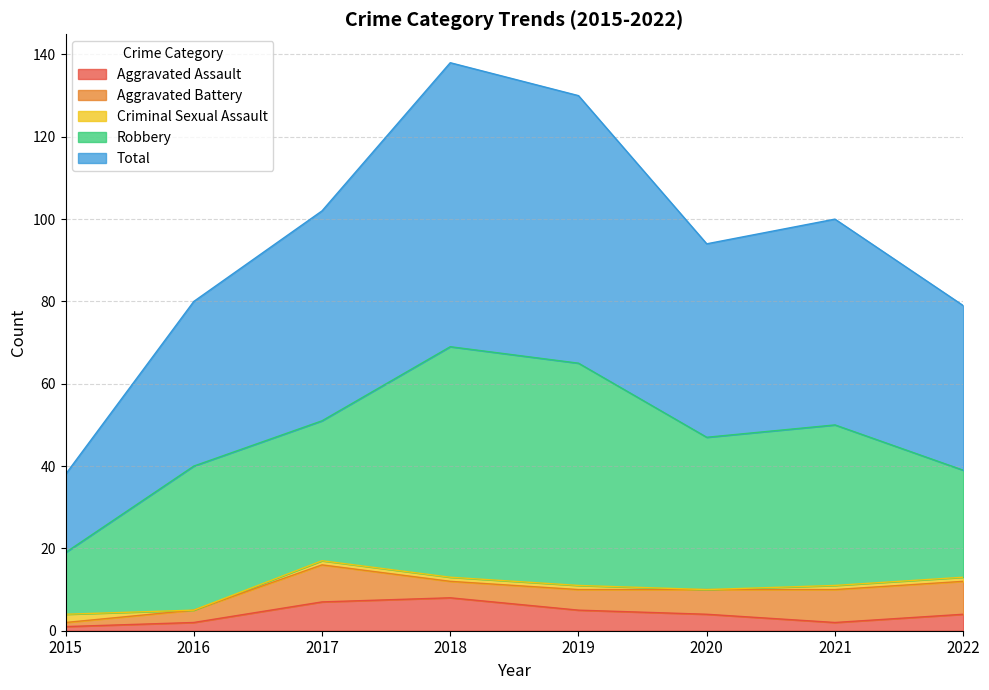

Is the value of Criminal Sexual Assault at 2016 greater than the value of Aggravated Battery at 2018?

No